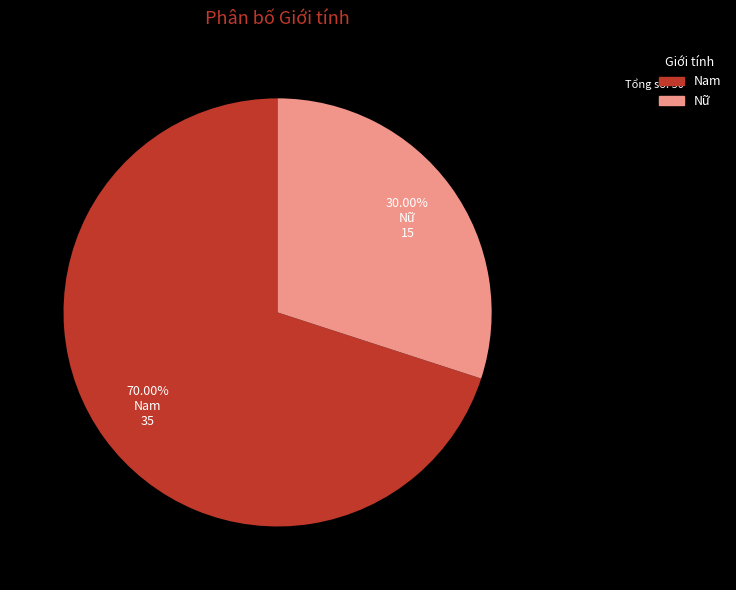

Is there a majority slice in this chart?

Yes